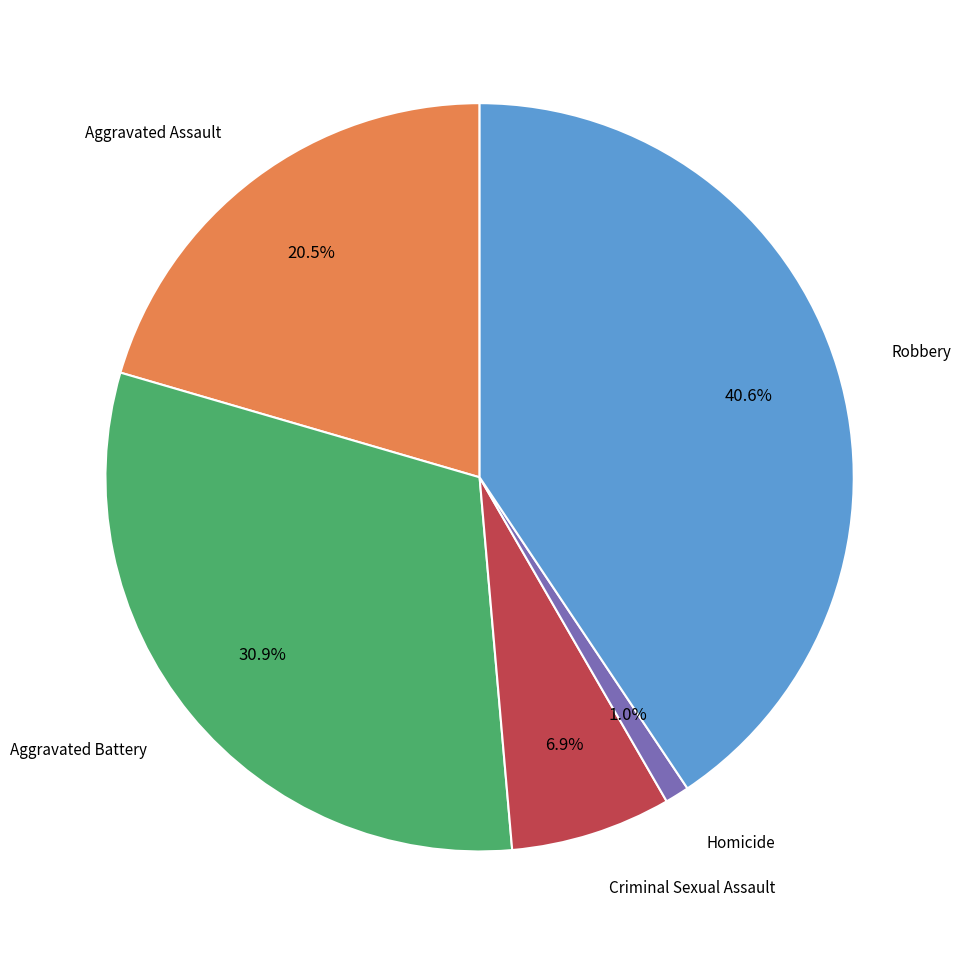

Does any single category account for the majority?

No